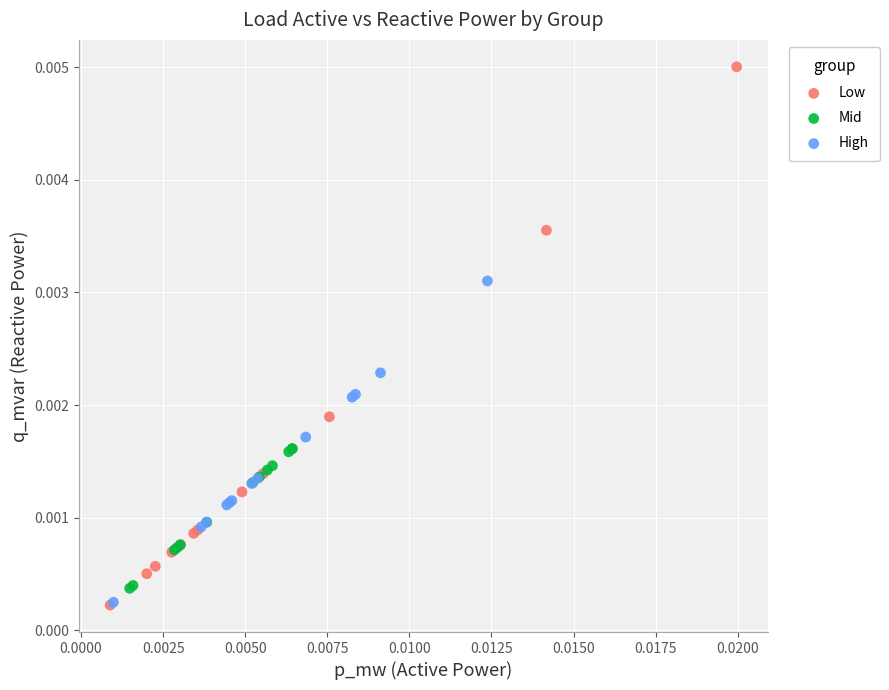

Which series has the widest spread of Y values?

Low